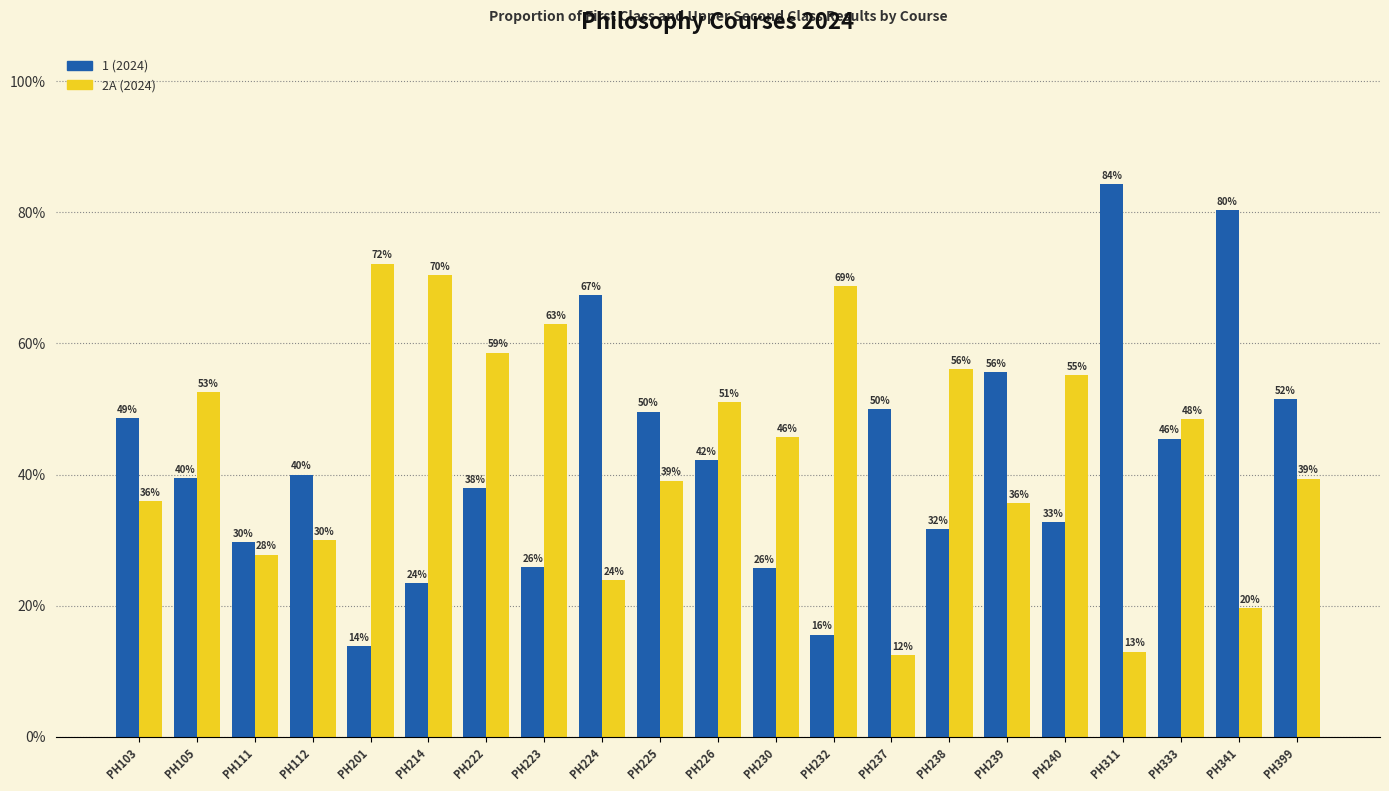

What are all the series names shown in the legend?

1 (2024), 2A (2024)